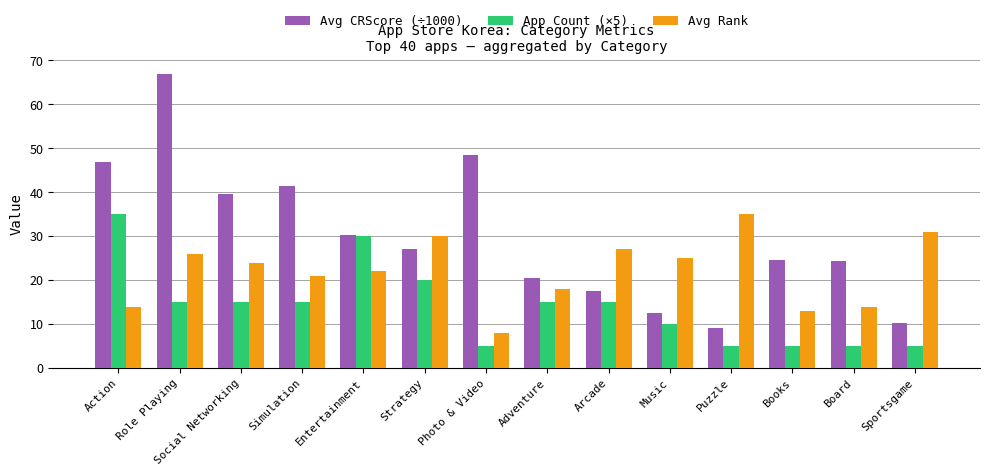

What is the label of the 5th bar from the left?

Entertainment